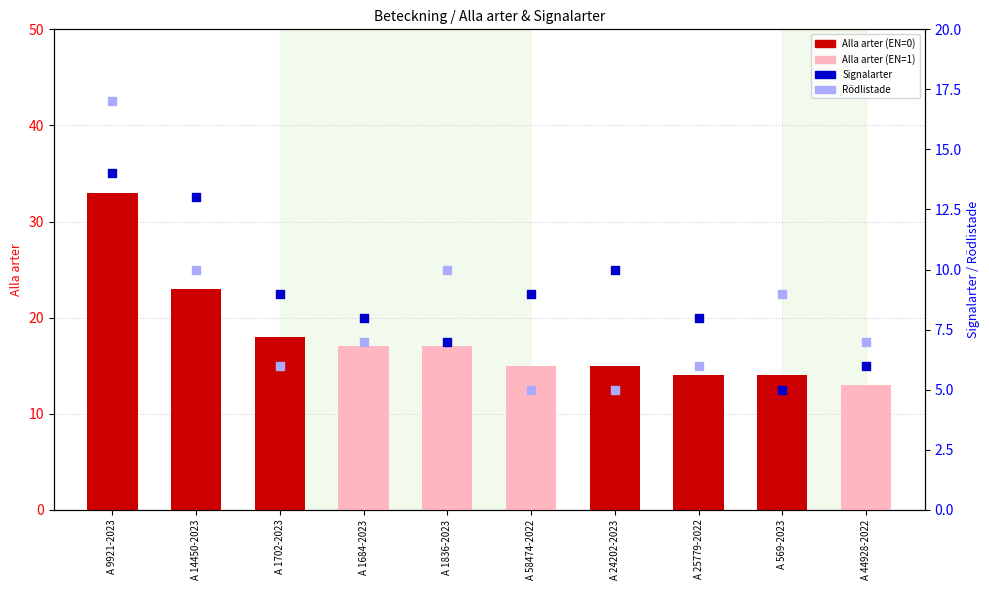

Is the value of Signalarter at A 25779-2022 greater than the value of Rödlistade (absent) at A 24202-2023?

Yes